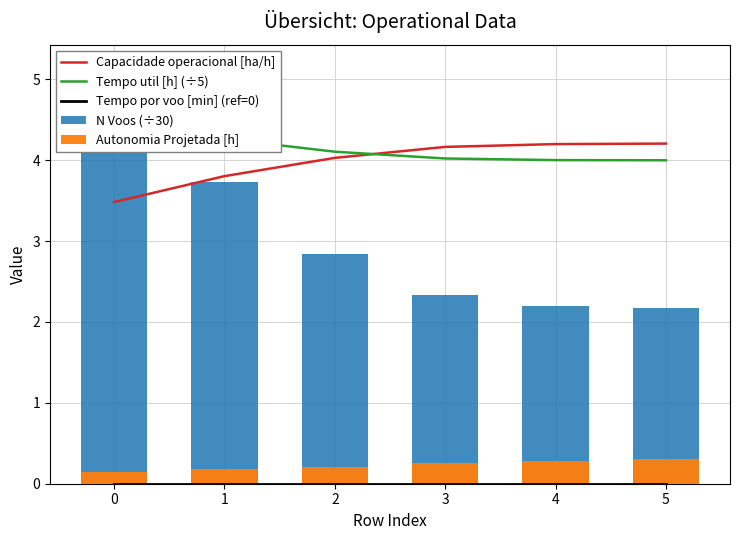

The value of Capacidade operacional [ha/h] at 1 is 3.8. True or false?

True